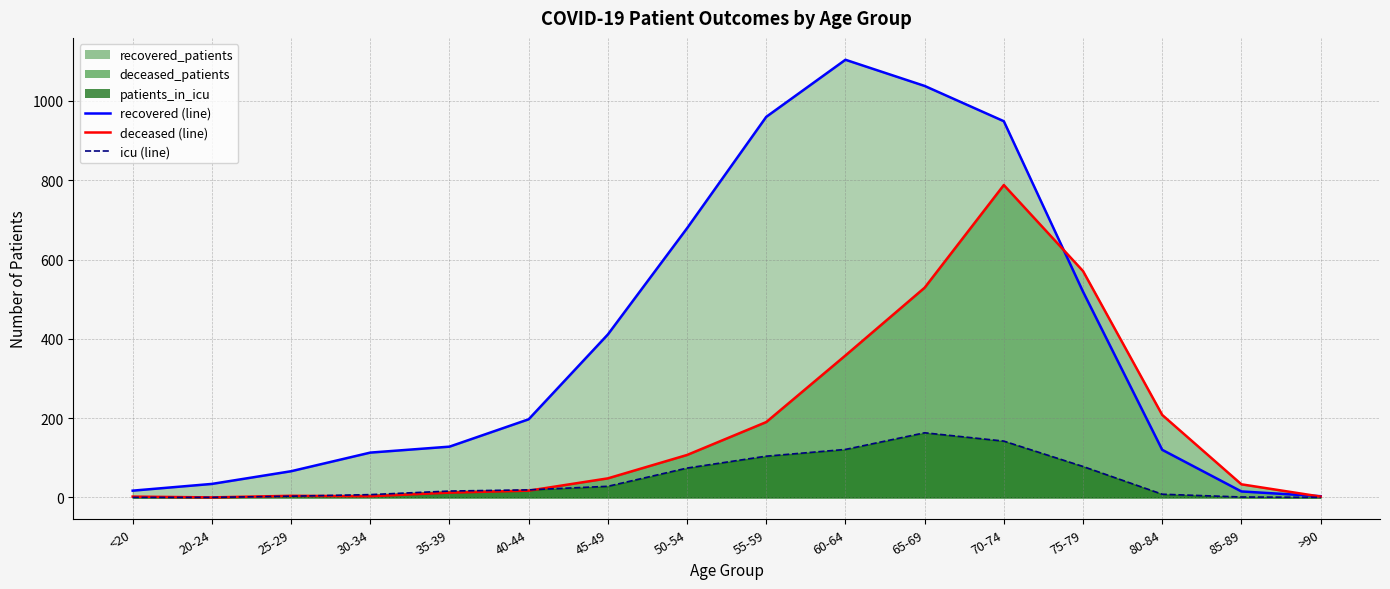

Which series has the largest total across all categories?

recovered_patients